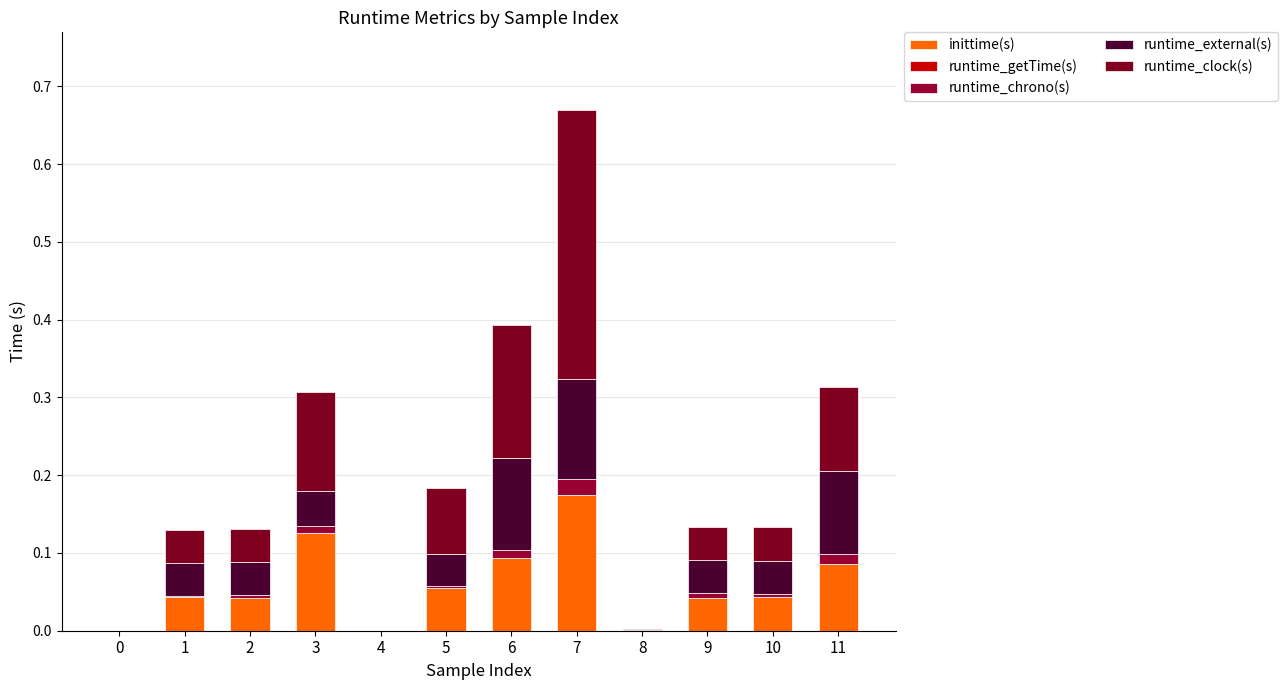

How many categories are shown in the chart?

12